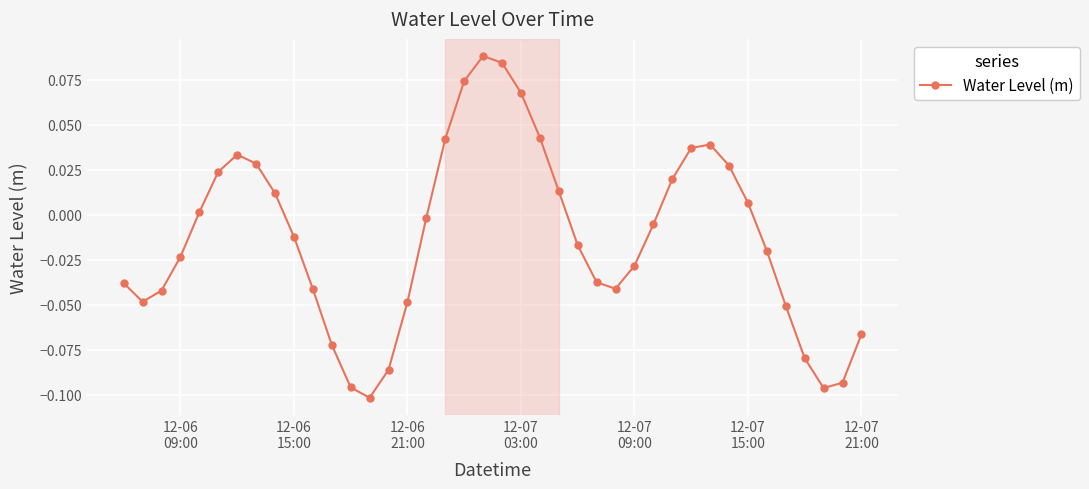

How many data points are less than 0?

23